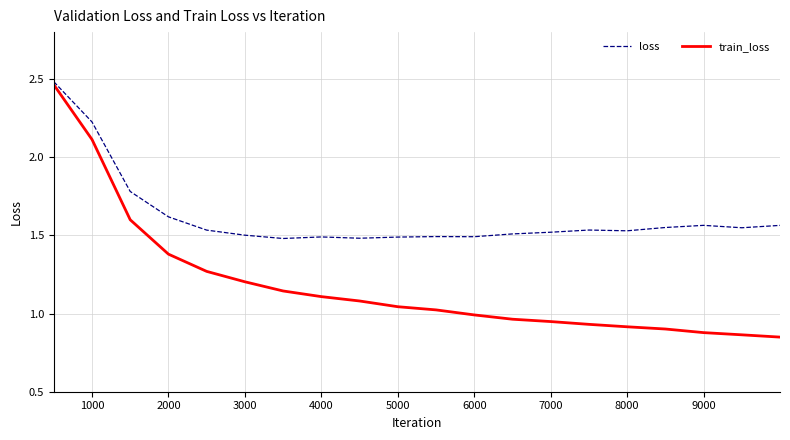

Count the number of categories in the chart.

20